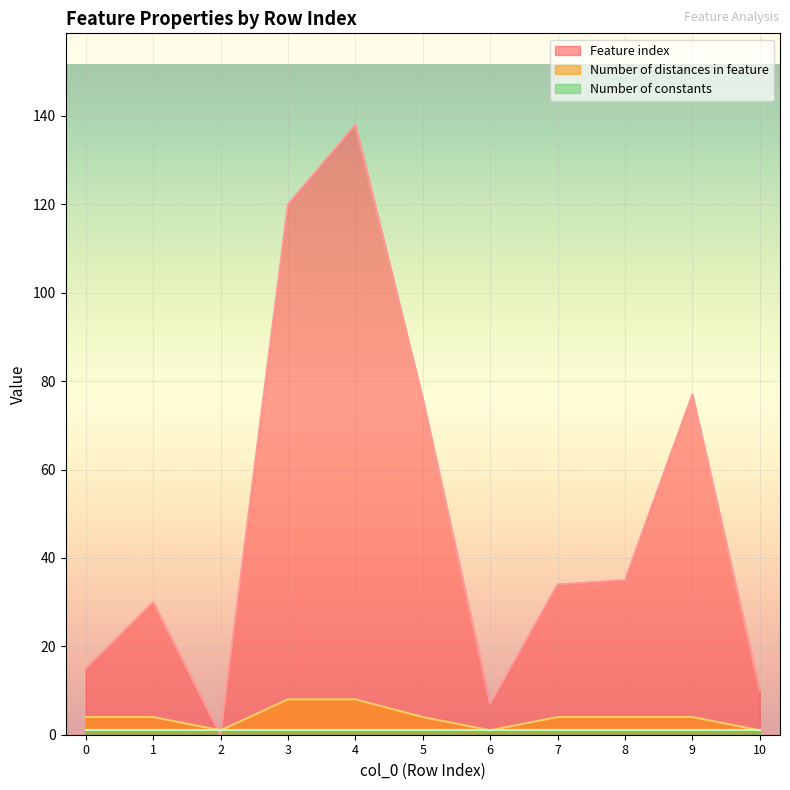

Which category has the highest value across all series?

4